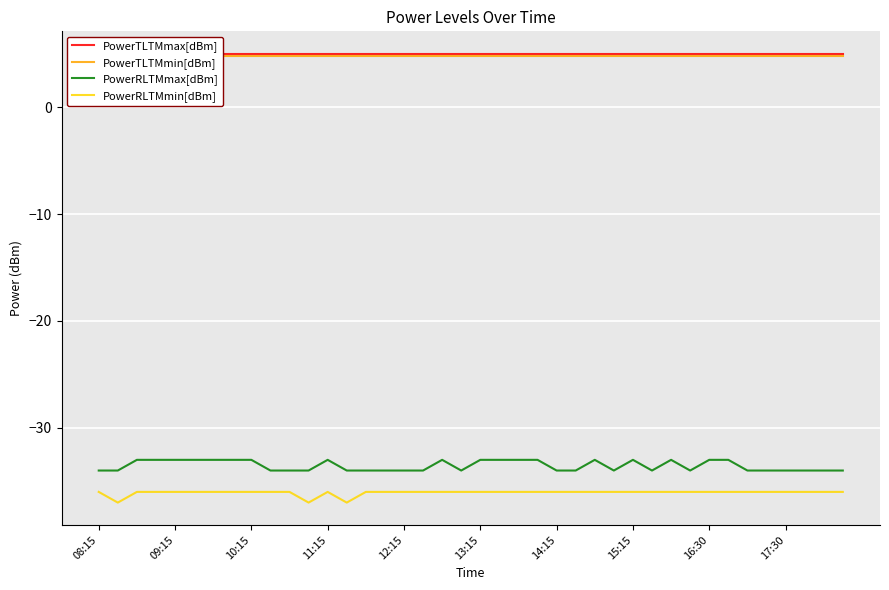

What position from the right is 27?

13